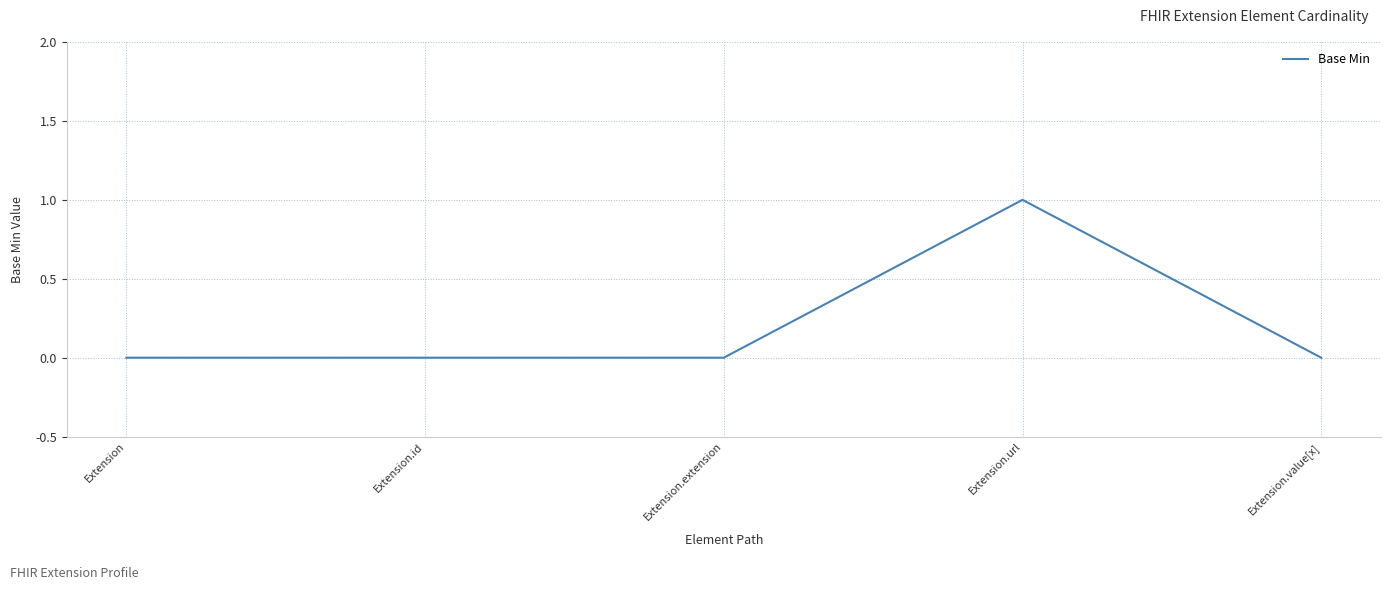

What is the change in value from Extension.url to Extension.value[x]?

-1